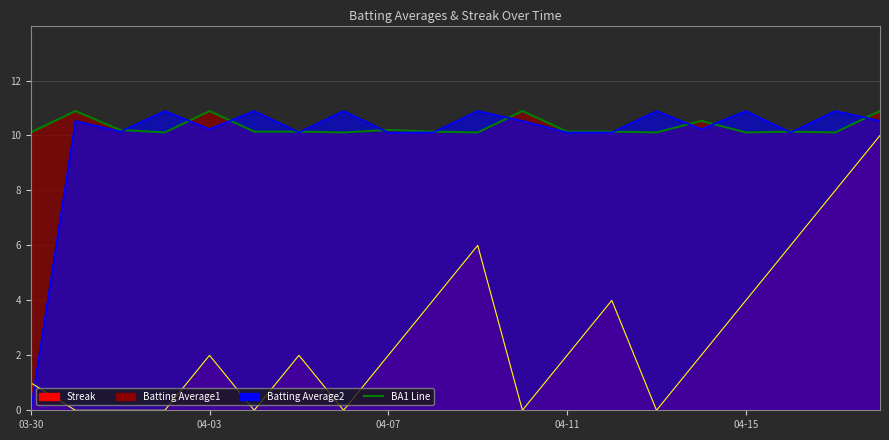

True or false: Streak Line has more than 2 points higher than both neighbors.

True